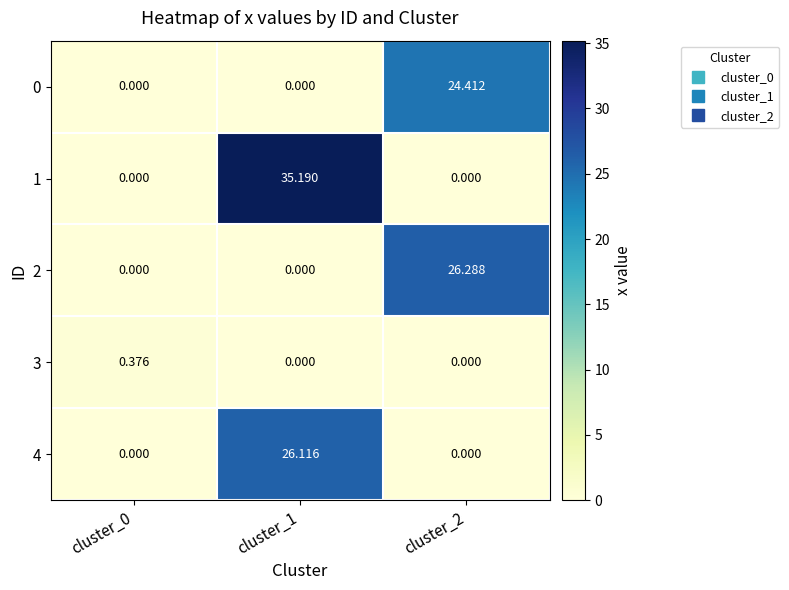

At how many categories does at least one series exceed 8?

2